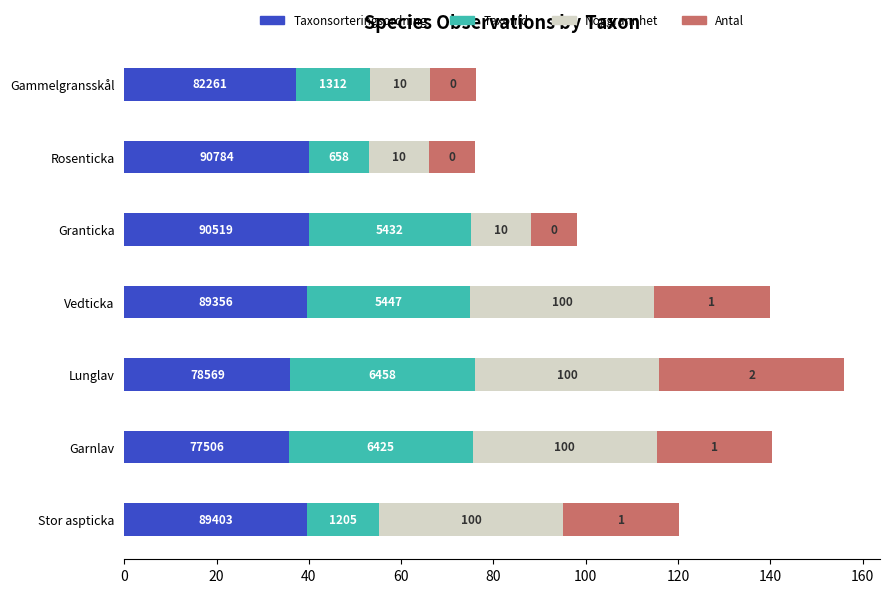

What are all the series names shown in the legend?

Taxonsorteringsordning, TaxonId, Noggrannhet, Antal